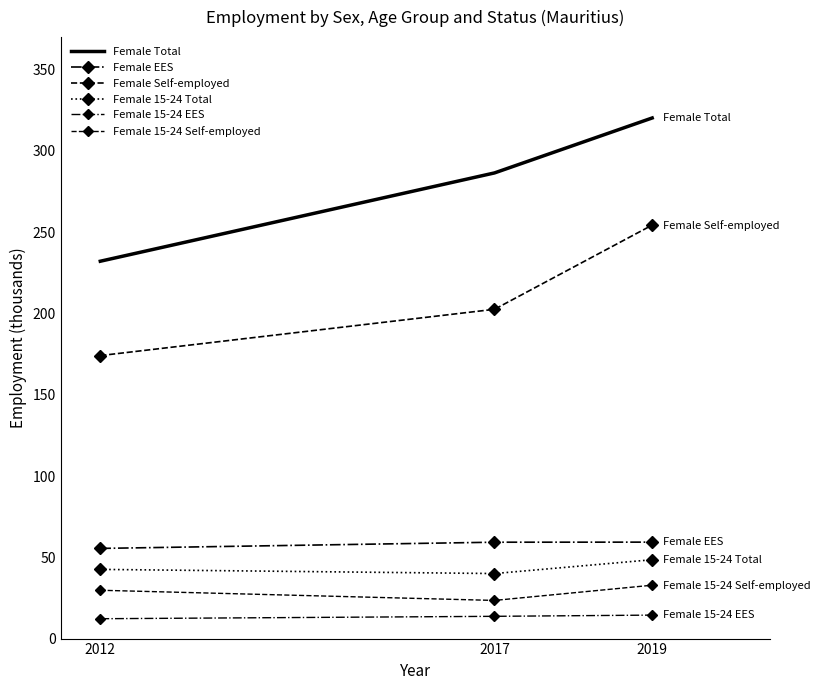

Is this an area chart (filled region under the line)?

No